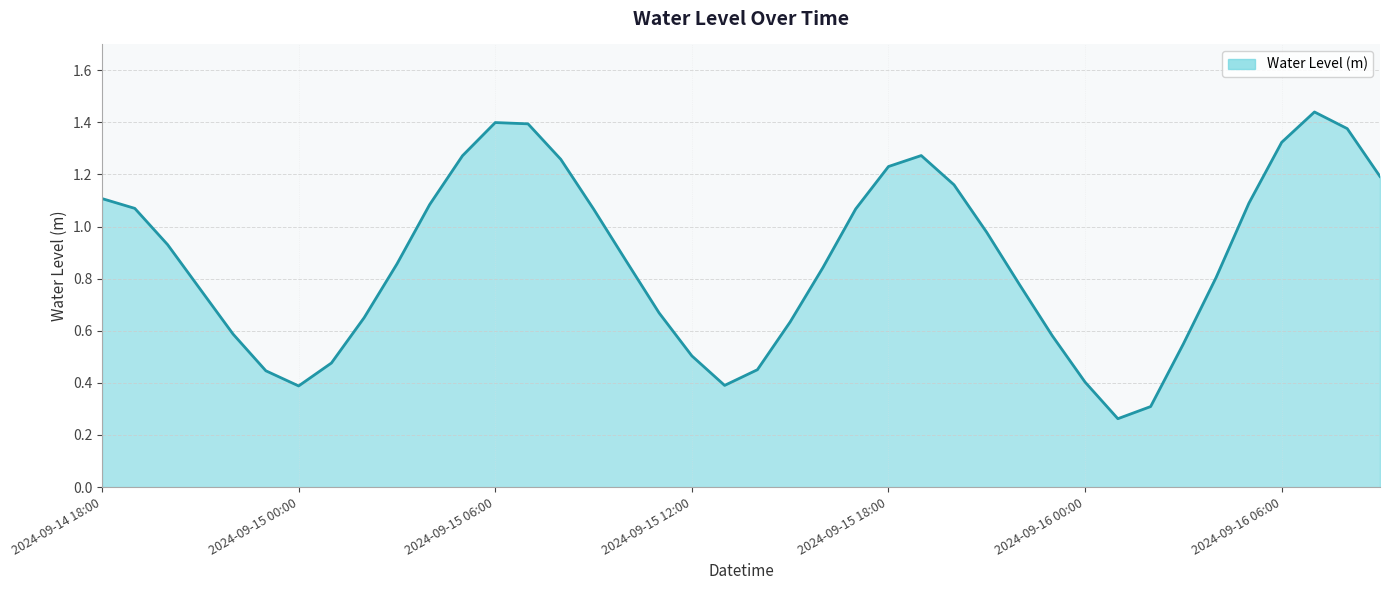

Which category has the lowest value across all series?

2024-09-16 01:00